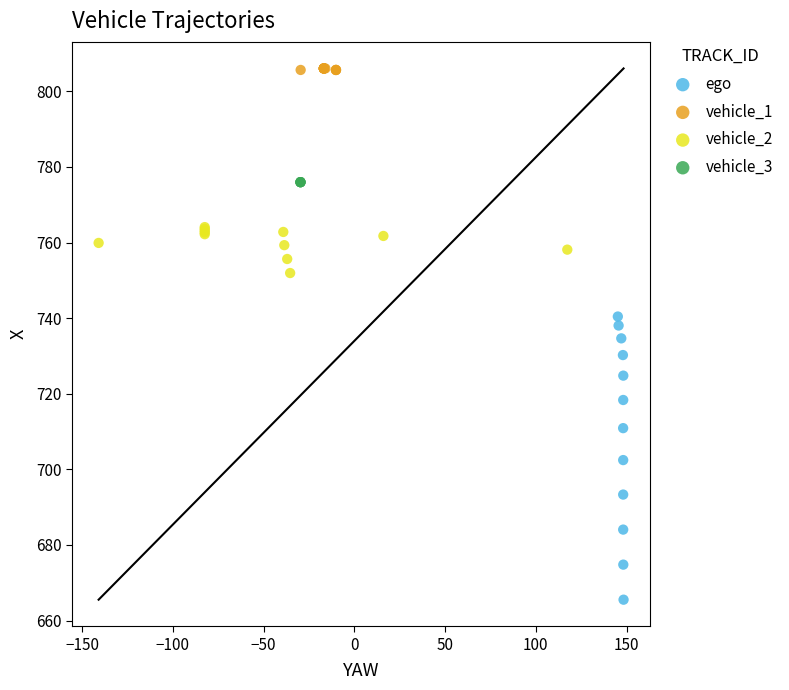

Which series reaches the minimum Y coordinate?

ego